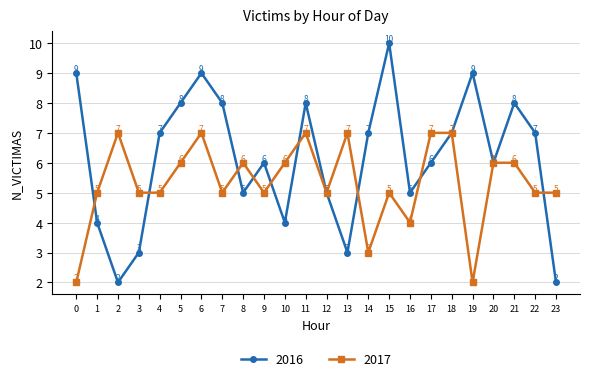

List the series in order of their overall mean, lowest first.

2017, 2016